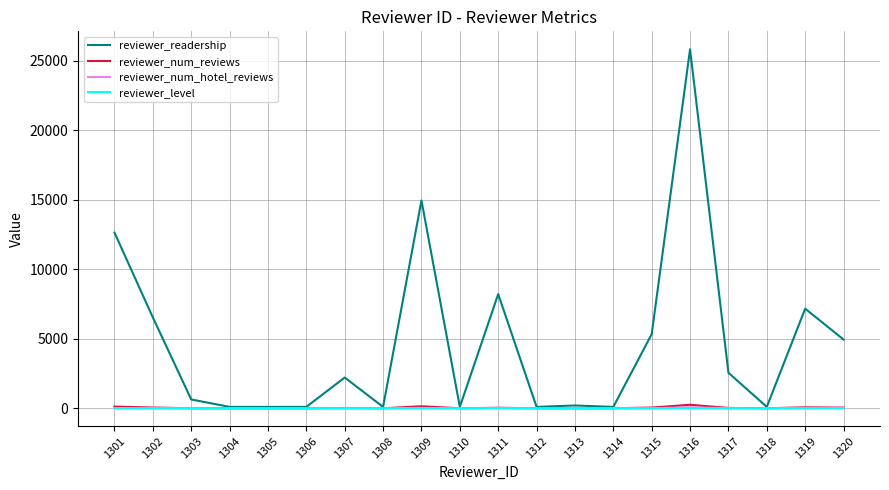

The reviewer_readership series shows 2988 at 1319. True or false?

False